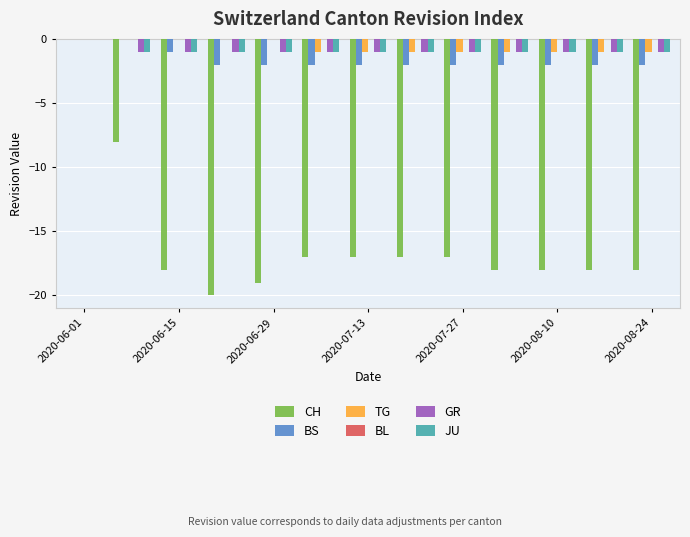

Reading left to right, what are all the values shown in this chart?

CH: 0	-8	-18	-20	-19	-17	-17	-17	-17	-18	-18	-18	-18
BS: 0	0	-1	-2	-2	-2	-2	-2	-2	-2	-2	-2	-2
TG: 0	0	0	0	0	-1	-1	-1	-1	-1	-1	-1	-1
BL: 0	0	0	0	0	0	0	0	0	0	0	0	0
GR: 0	-1	-1	-1	-1	-1	-1	-1	-1	-1	-1	-1	-1
JU: 0	-1	-1	-1	-1	-1	-1	-1	-1	-1	-1	-1	-1